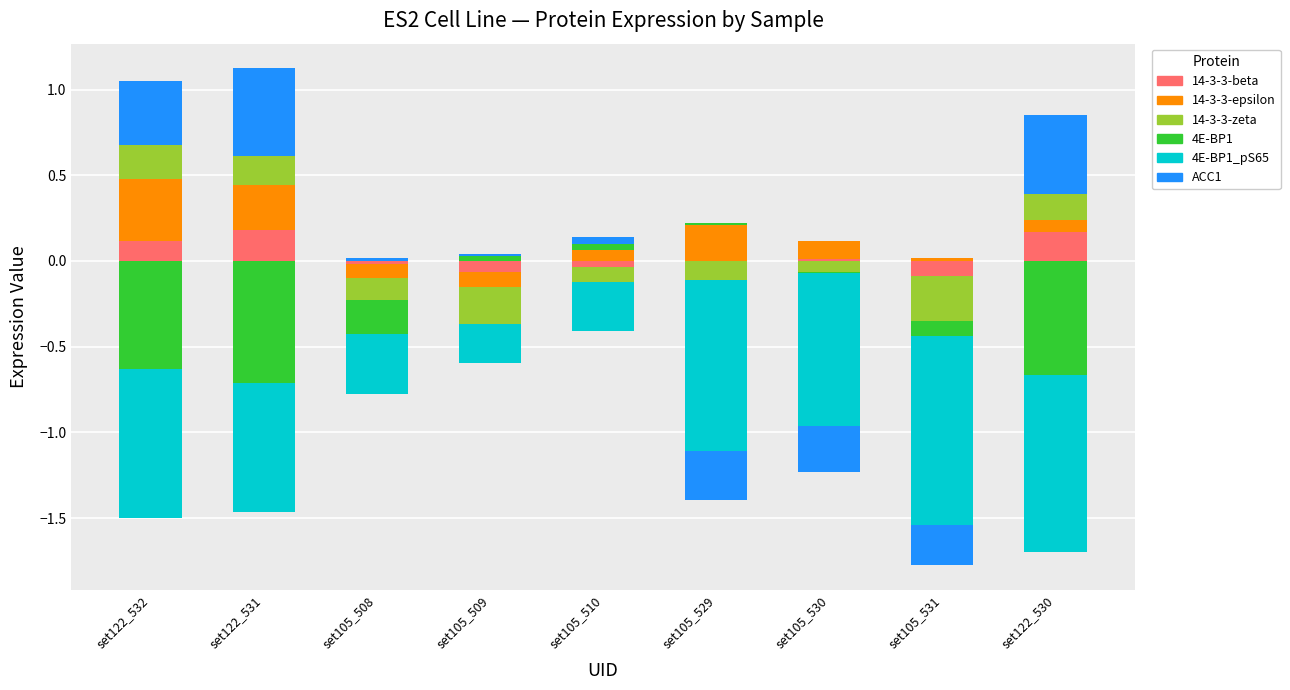

Is the value of 14-3-3-zeta at set122_531 greater than the value of 14-3-3-beta at set105_530?

Yes